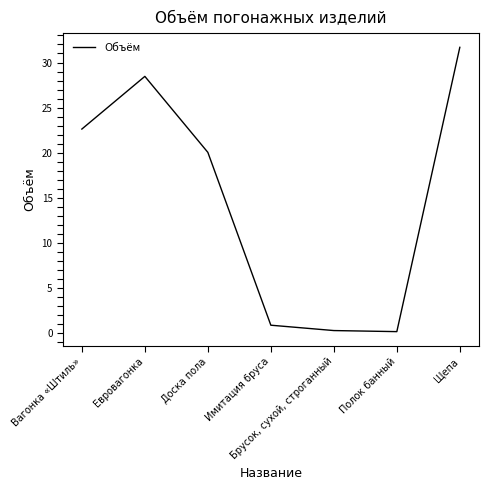

What position from the left is Евровагонка?

2